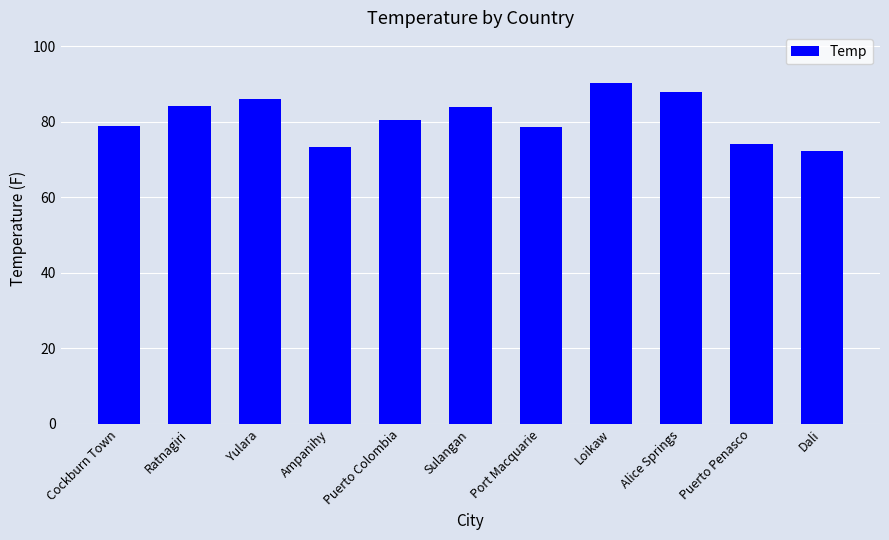

At which label is the value closest to 81?

Puerto Colombia